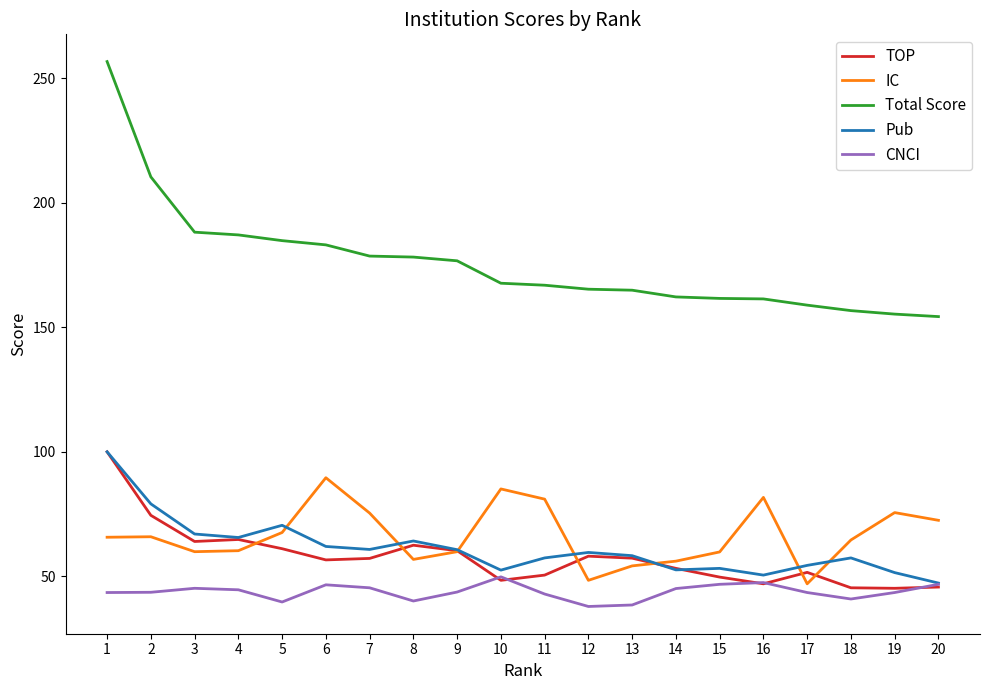

True or false: Pub and IC cross at least once.

True